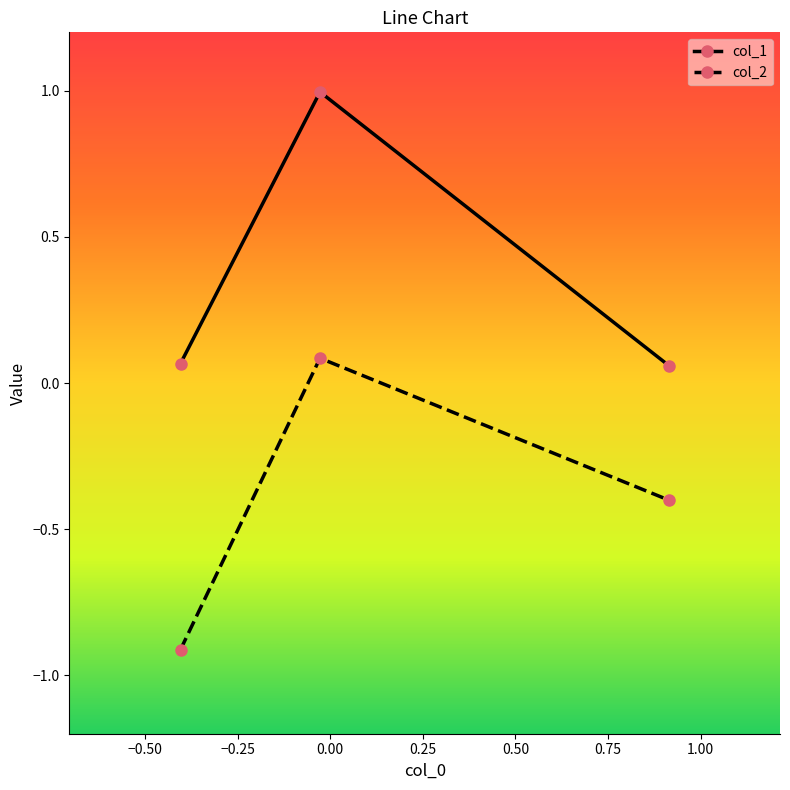

How many lines are shown in the chart?

2